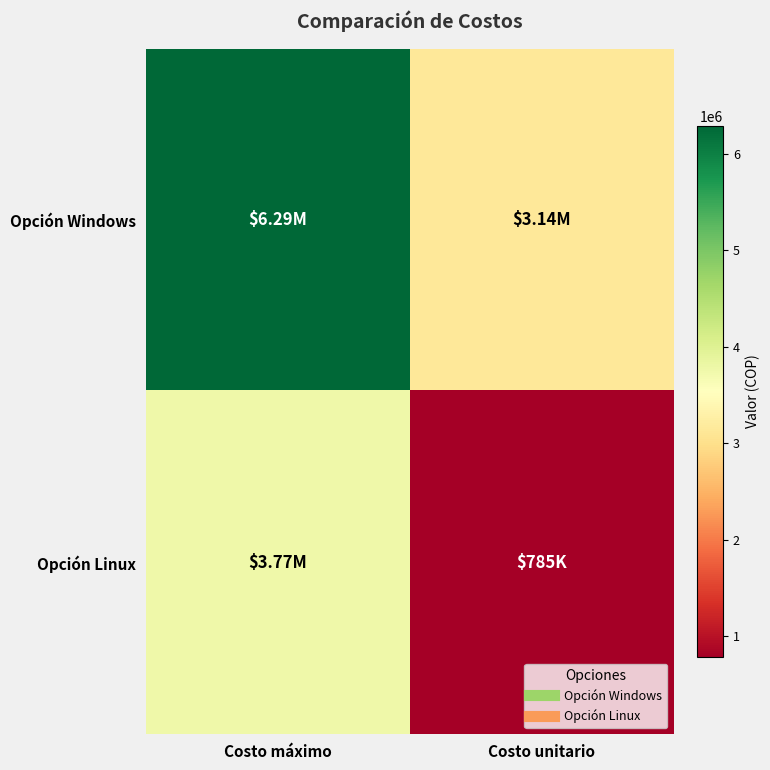

What is the total value across all series at Costo unitario?

3929000